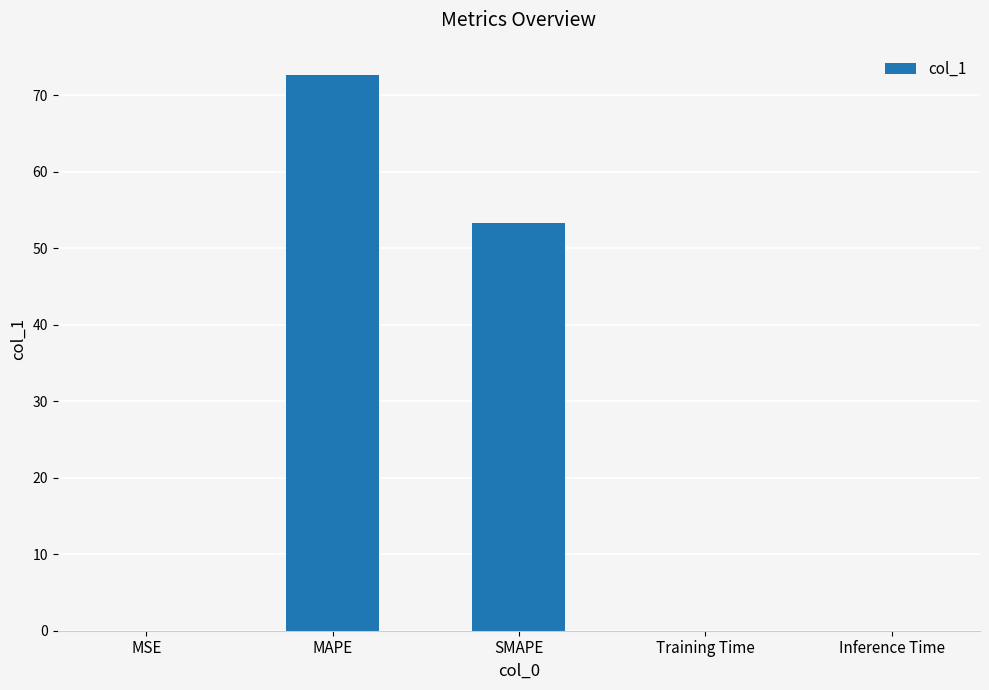

Are the bars horizontal?

No